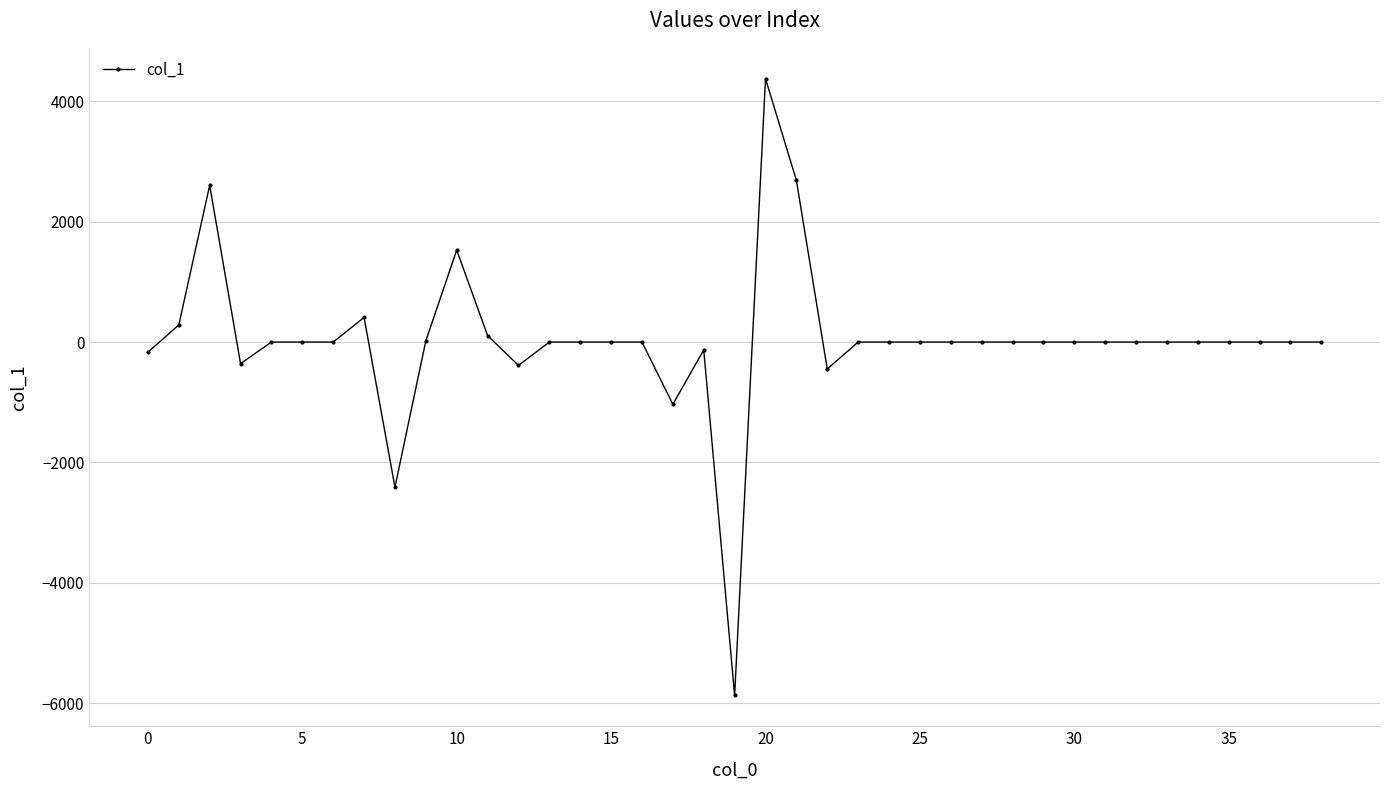

What is the greatest value displayed?

4377.2